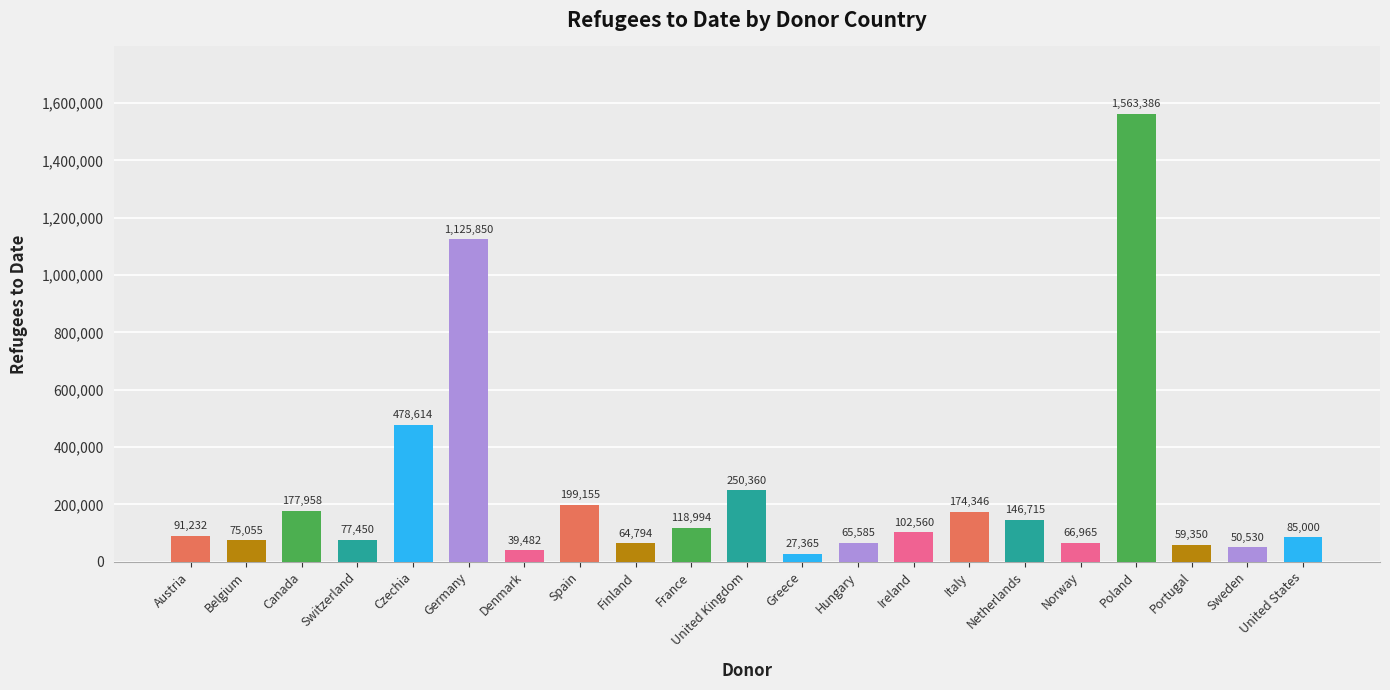

How many data points are less than 91232?

10